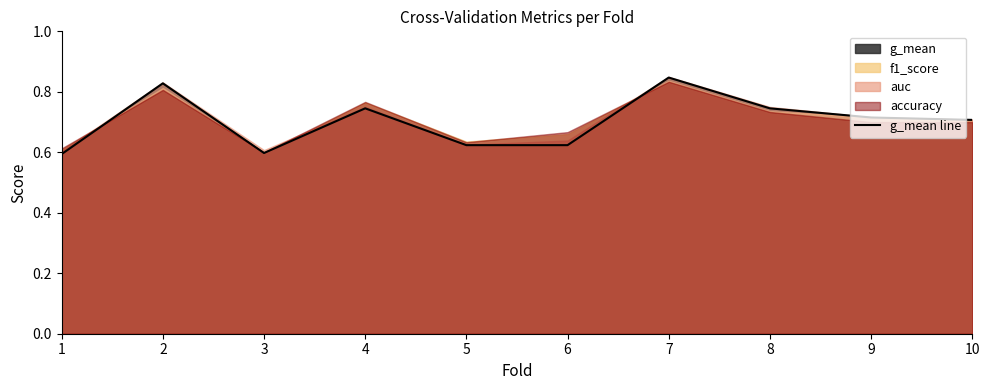

Is it true that the value at 3 is 0.8?

False